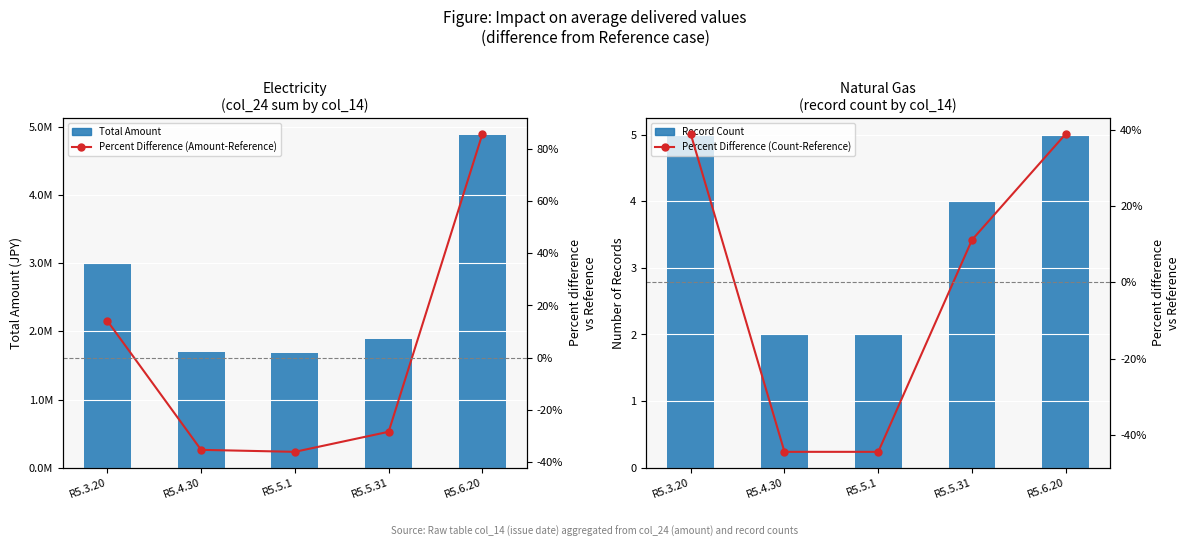

Are the bars horizontal?

No